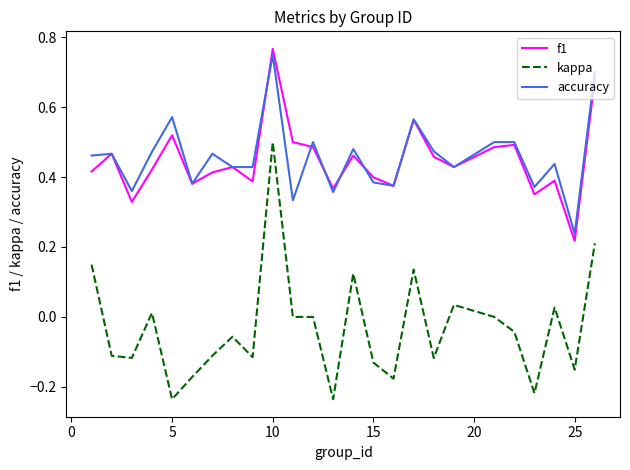

Rank the series by their maximum value, from lowest to highest.

kappa, accuracy, f1